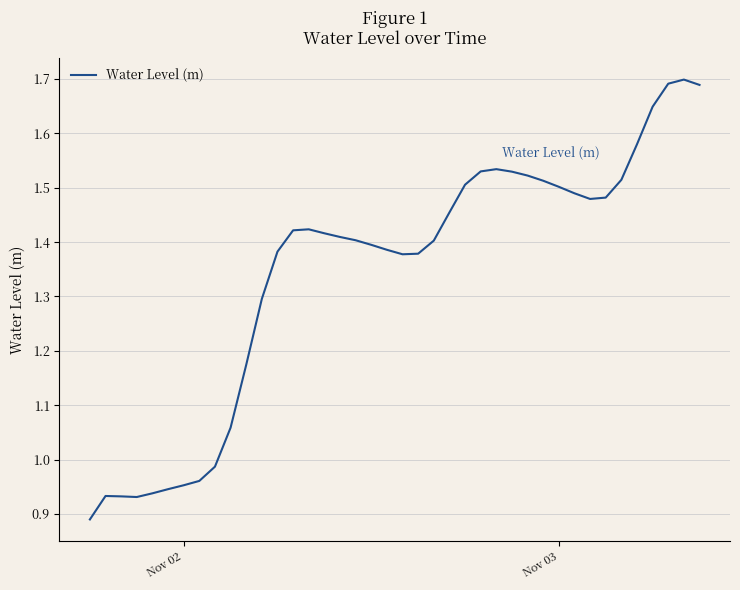

What is the difference between the maximum and minimum values?

0.8